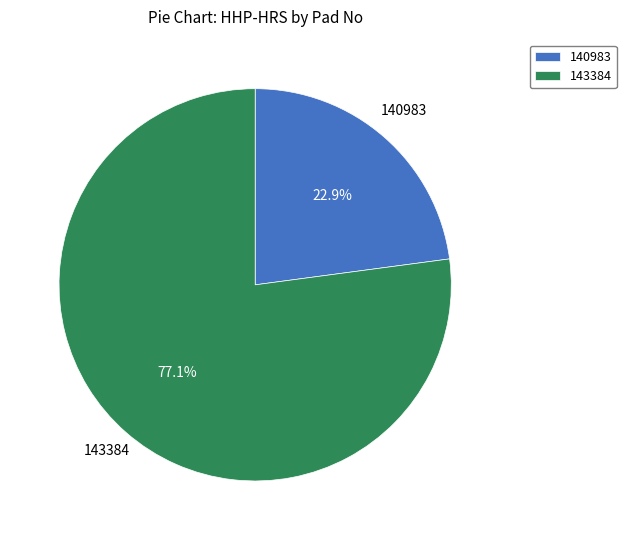

To the nearest percent, what percentage of the pie is 143384?

77%